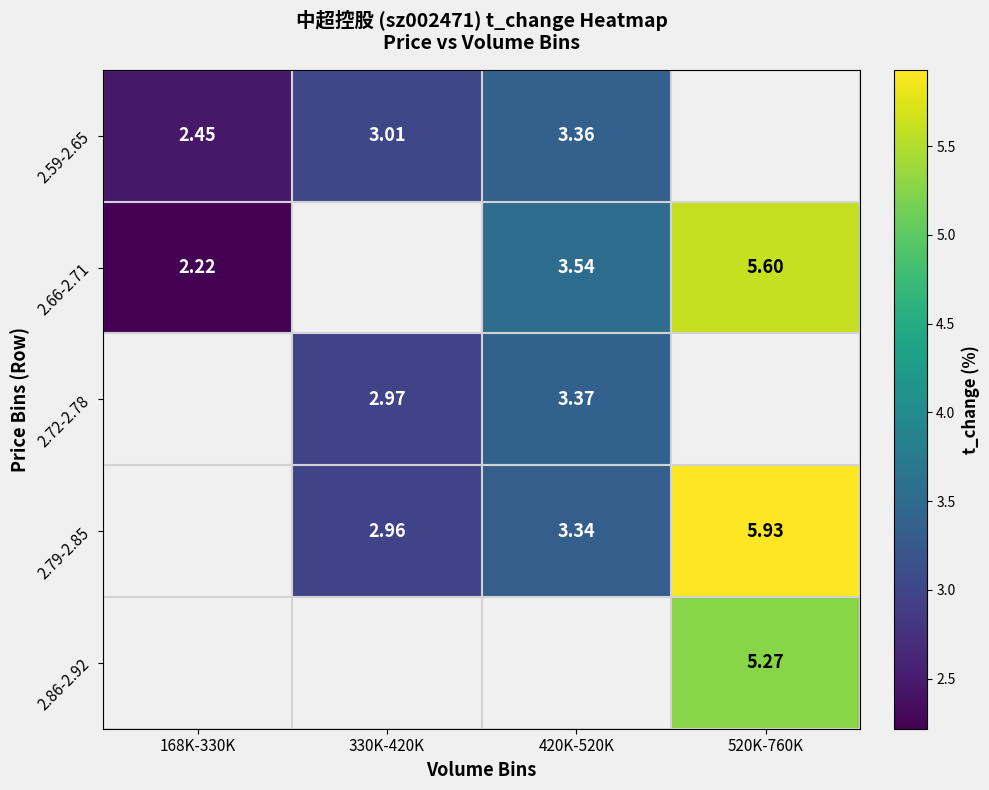

Is the value of 2.72-2.78 at 420K-520K greater than the value of 2.59-2.65 at 330K-420K?

Yes